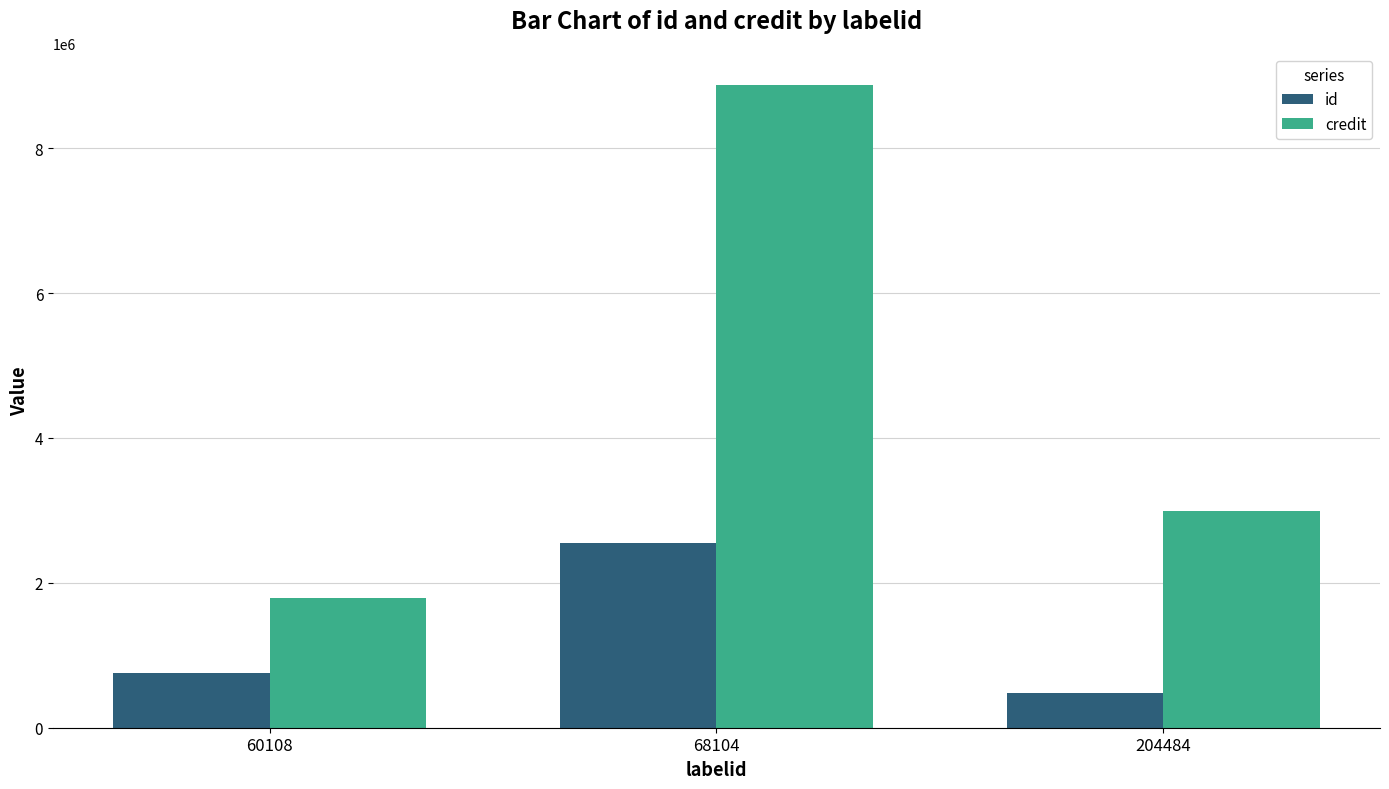

What is the lowest value of the credit series?

1788905